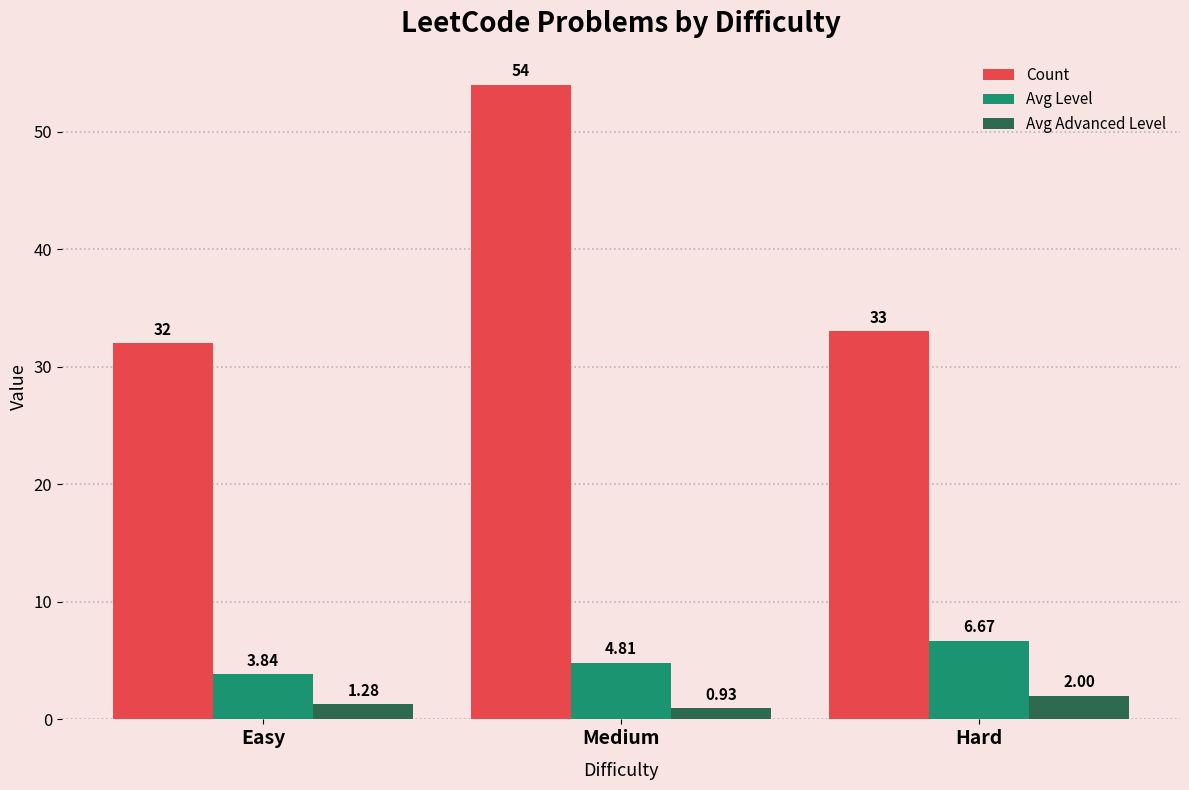

What is the sum of all Avg Level values?

15.3